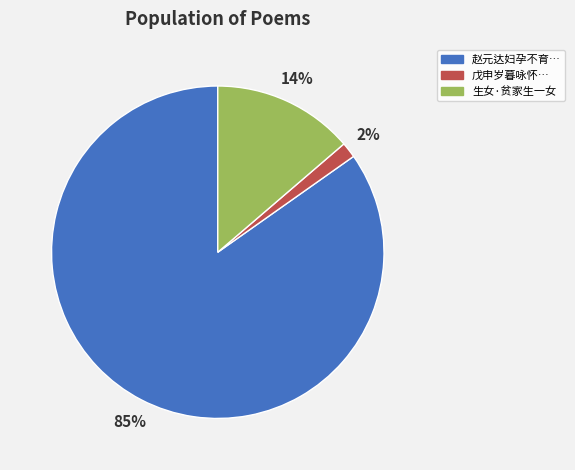

Does any single category account for the majority?

Yes